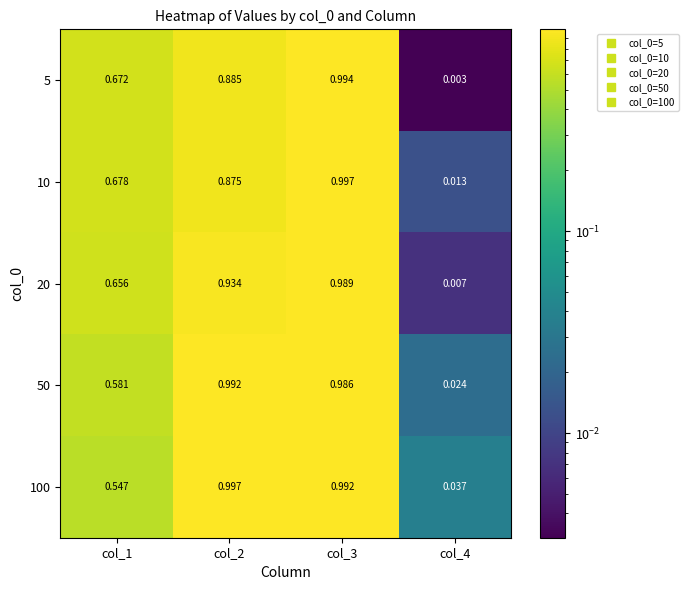

What is the total value across all series at col_1?

3.1